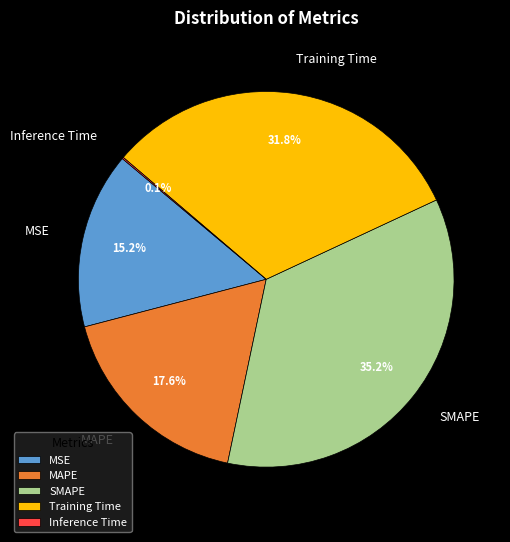

Which slice is the largest?

SMAPE